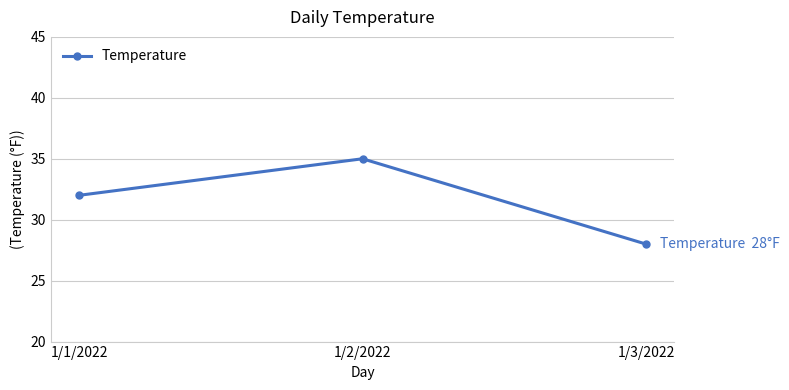

Reading right to left, extract all data points from this chart.

1/3/2022=28	1/2/2022=35	1/1/2022=32